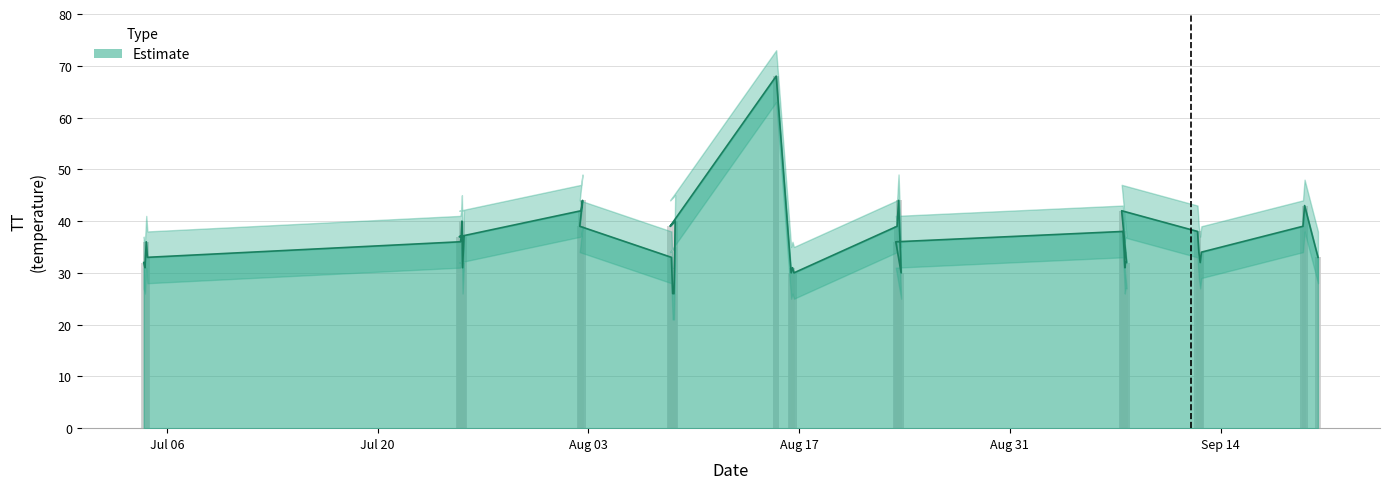

Which label corresponds to the largest value in the chart?

2015-08-15T11:28:05